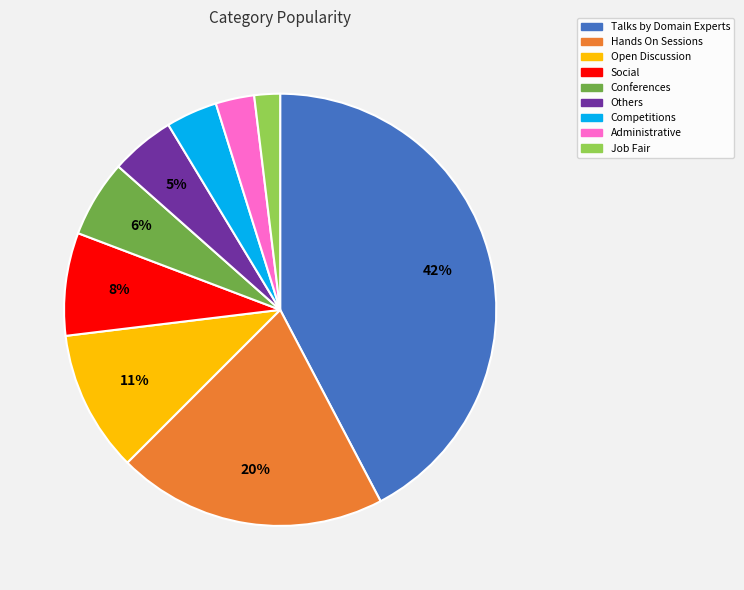

Which has a higher value, Hands On Sessions or Job Fair?

Hands On Sessions